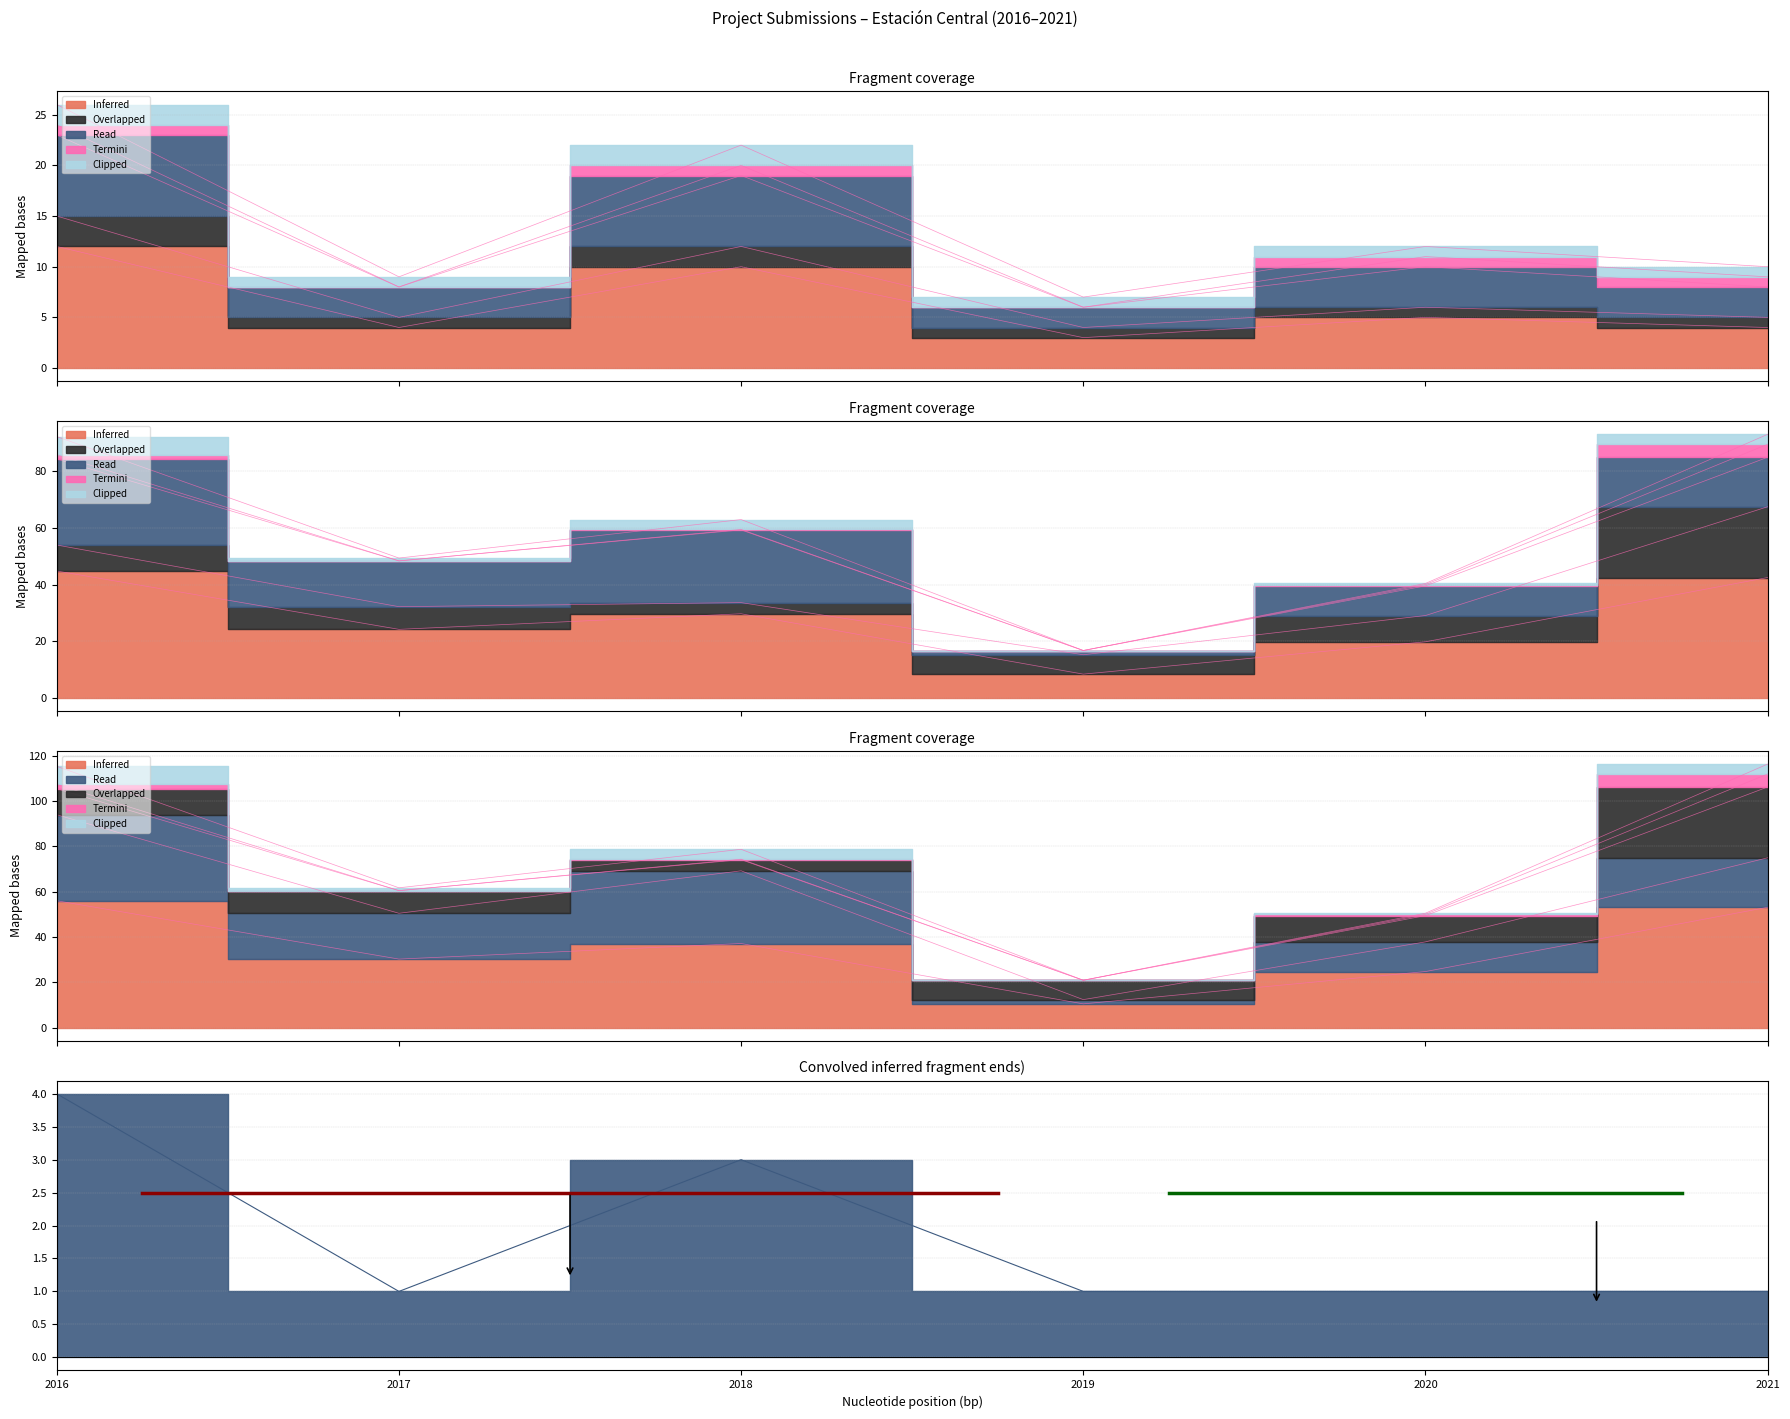

Between 2017 and 2019, which is larger?

2017